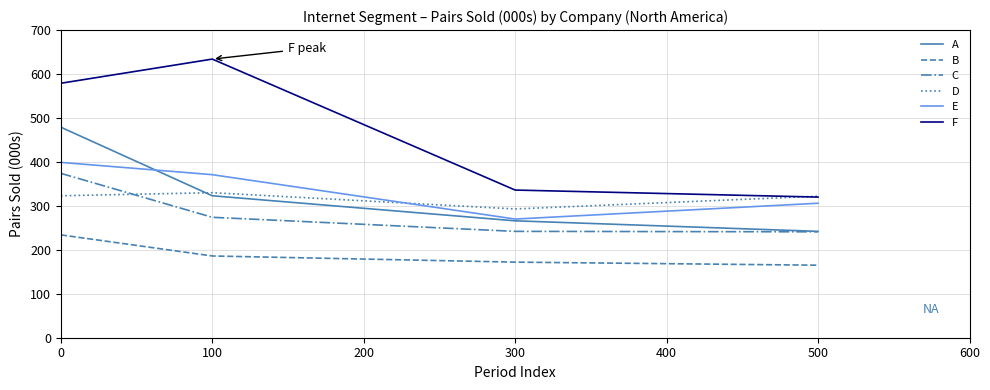

True or false: E and F intersect in this chart.

False